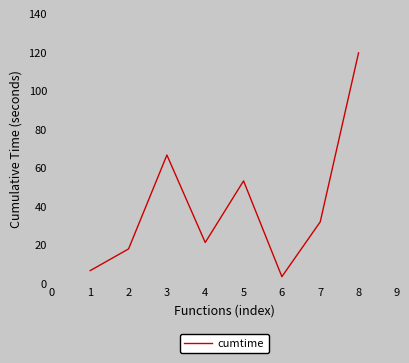

Rank the categories by value from highest to lowest.

8, 3, 5, 7, 4, 2, 1, 6